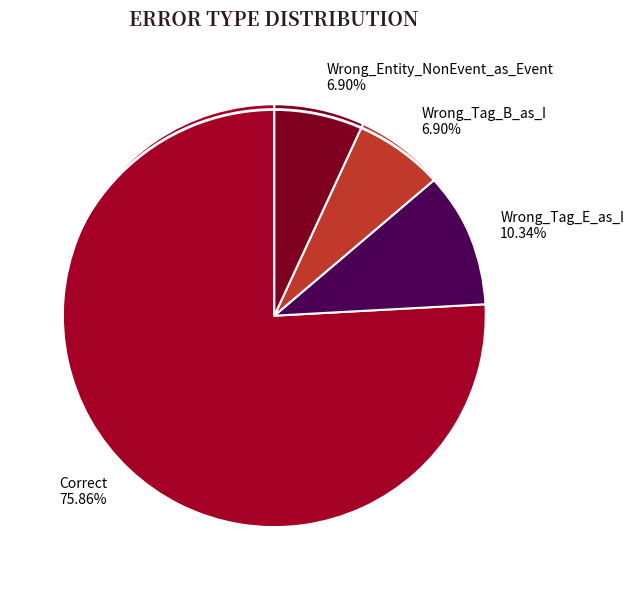

To the nearest percent, what is the difference between the Correct and Wrong_Tag_E_as_I slice percentages?

66%